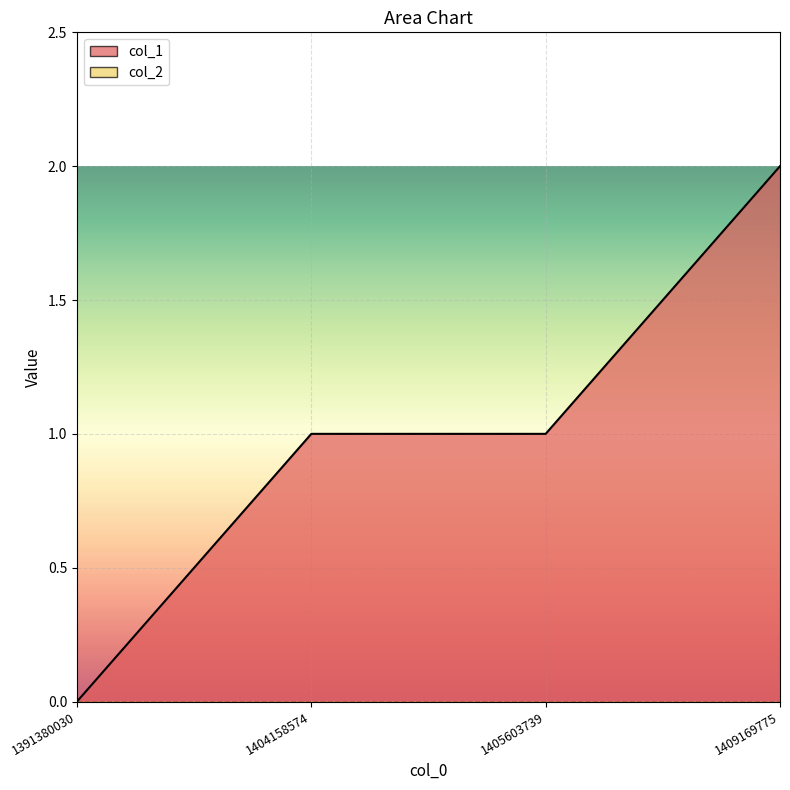

Reading right to left, transcribe all the data shown in this chart.

2	1	1	0